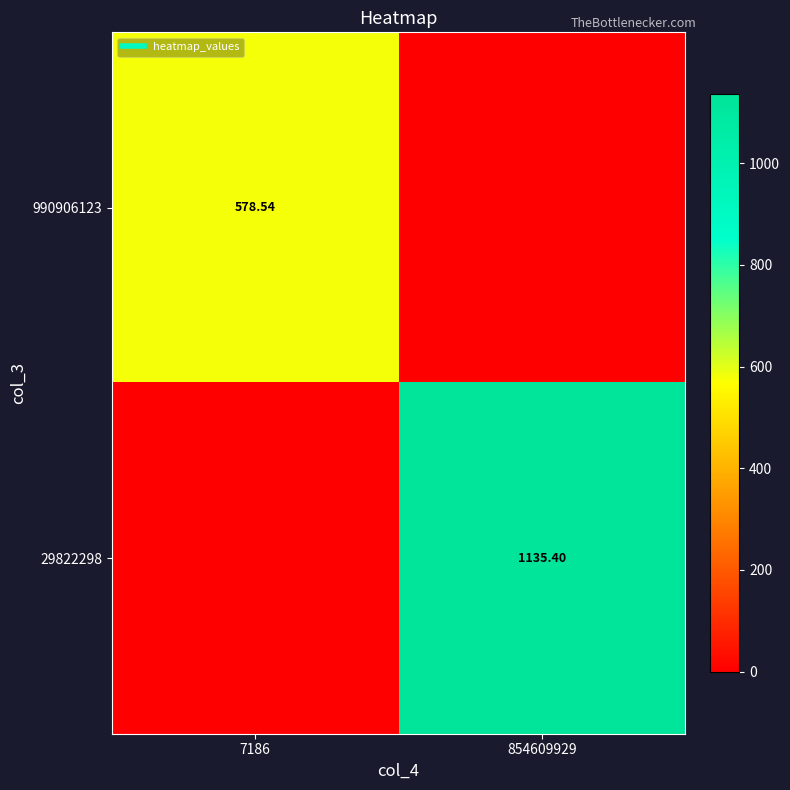

True or false: 29822298 has a value of 689.3 at 854609929.

False